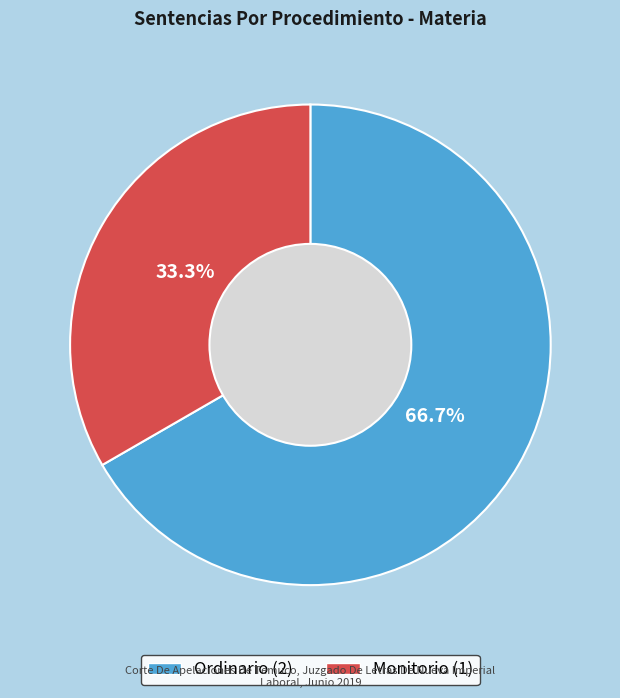

What percentage is the Monitorio slice, to the nearest percent?

33%